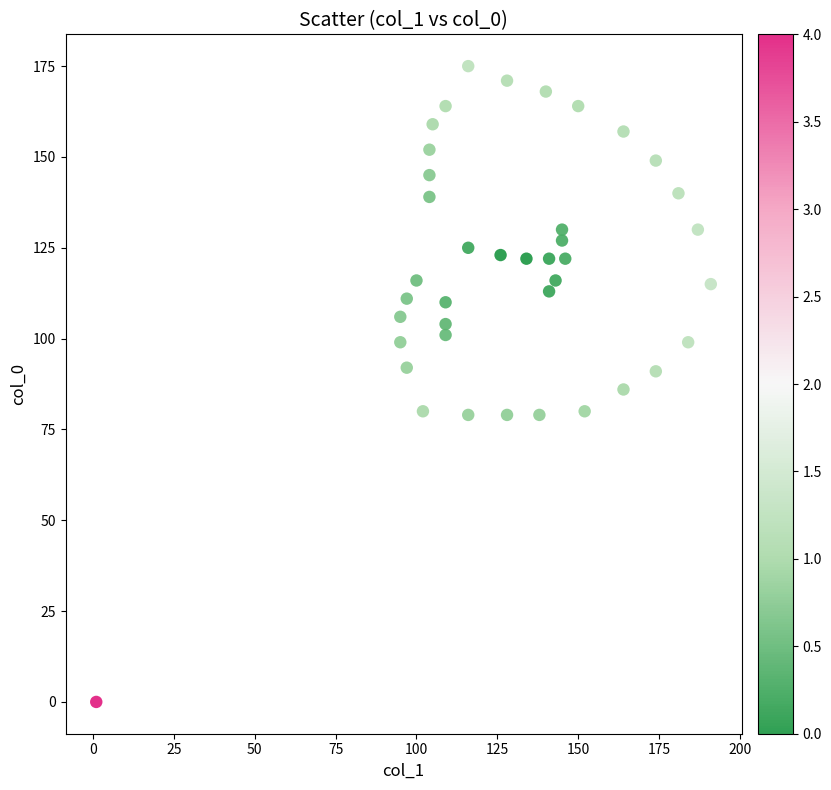

What is the range of Y values (max minus min)?

175